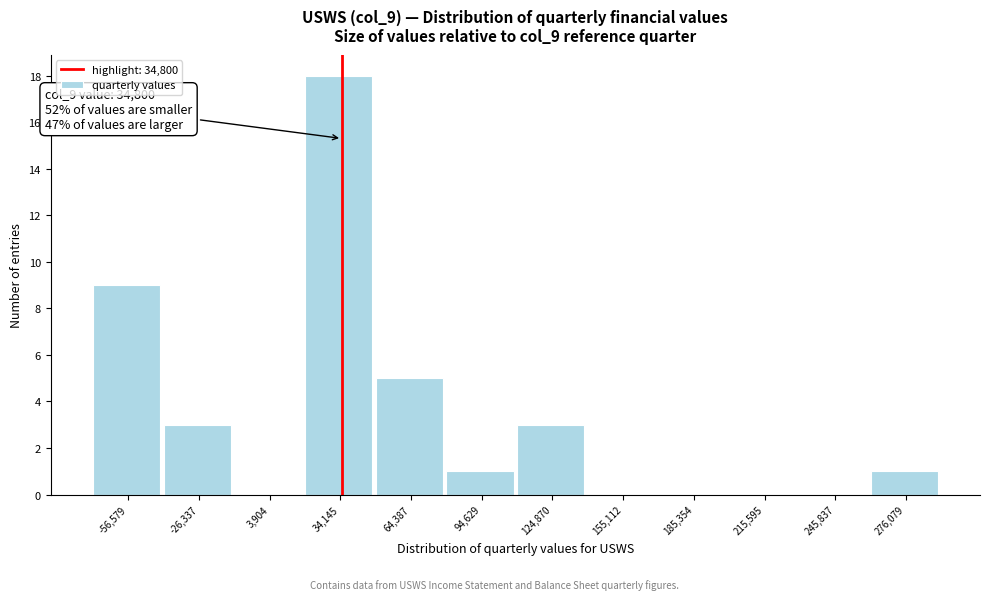

Over which range of the x-axis is the bar tallest?

20000 to 50000